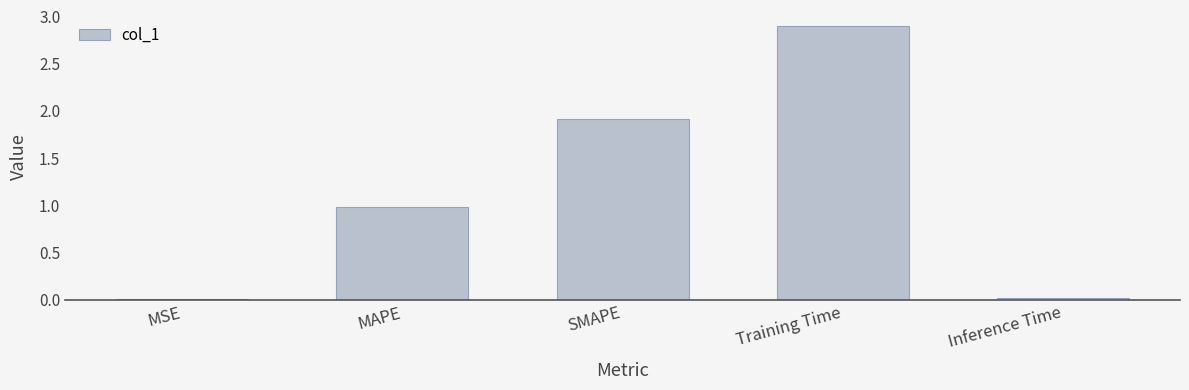

What is the change in value from SMAPE to Inference Time?

-1.9